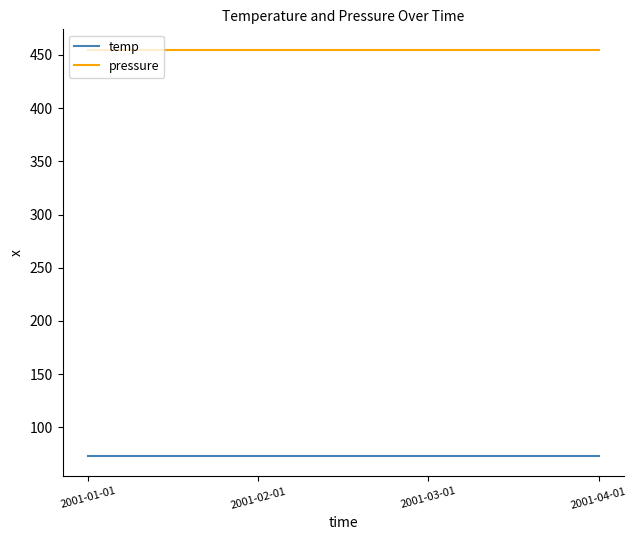

What is the average value of the pressure series?

455